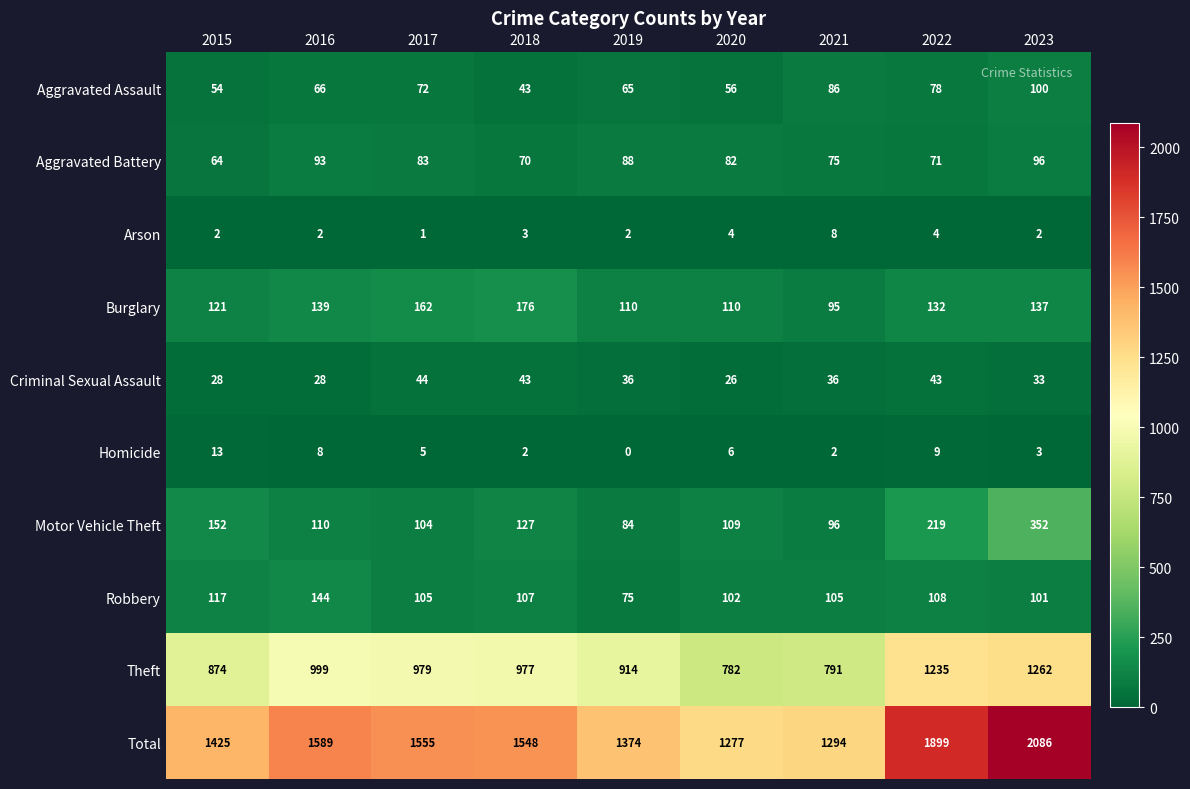

The Burglary series shows 176 at 2018. True or false?

True